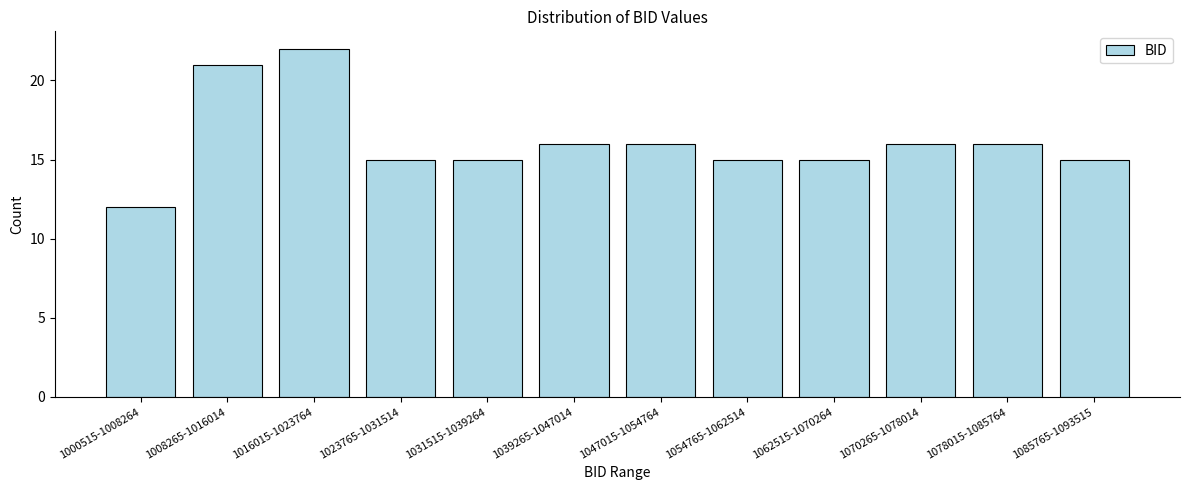

Reading right to left, list all the values displayed in this chart.

1085765-1093515=15	1078015-1085764=16	1070265-1078014=16	1062515-1070264=15	1054765-1062514=15	1047015-1054764=16	1039265-1047014=16	1031515-1039264=15	1023765-1031514=15	1016015-1023764=22	1008265-1016014=21	1000515-1008264=12